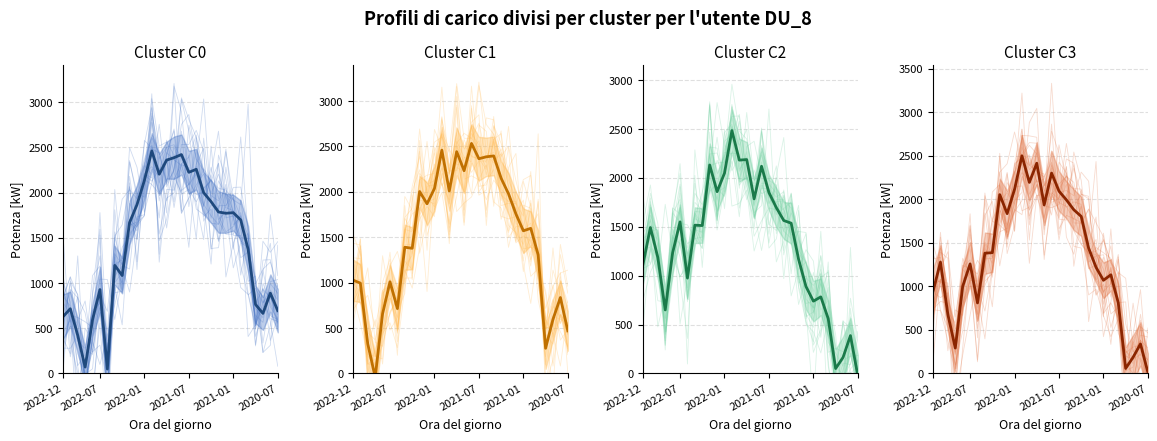

What is the value of the Cluster C3 point at the 20th from the left?

1879.9